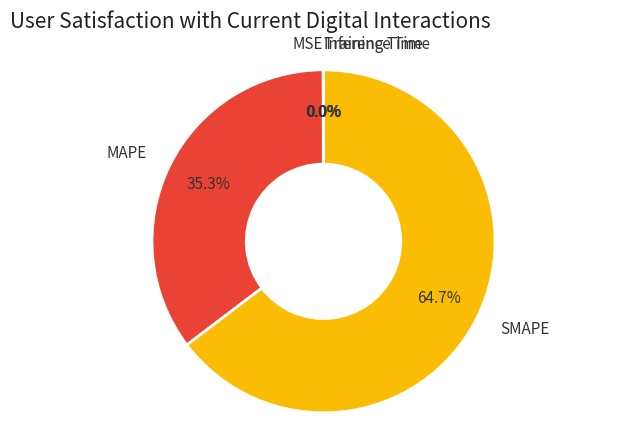

To the nearest percent, what is the difference between the largest and smallest slice percentages?

65%